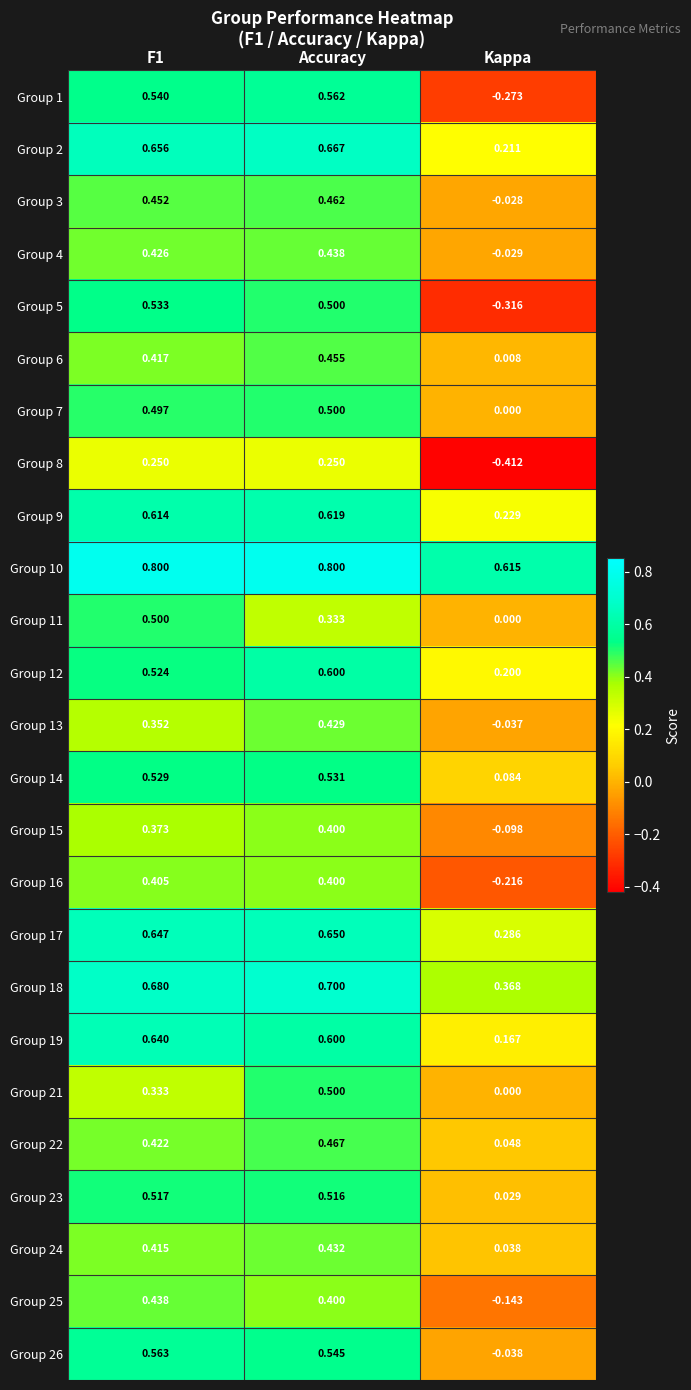

At which category is the sum across all series the highest?

Accuracy